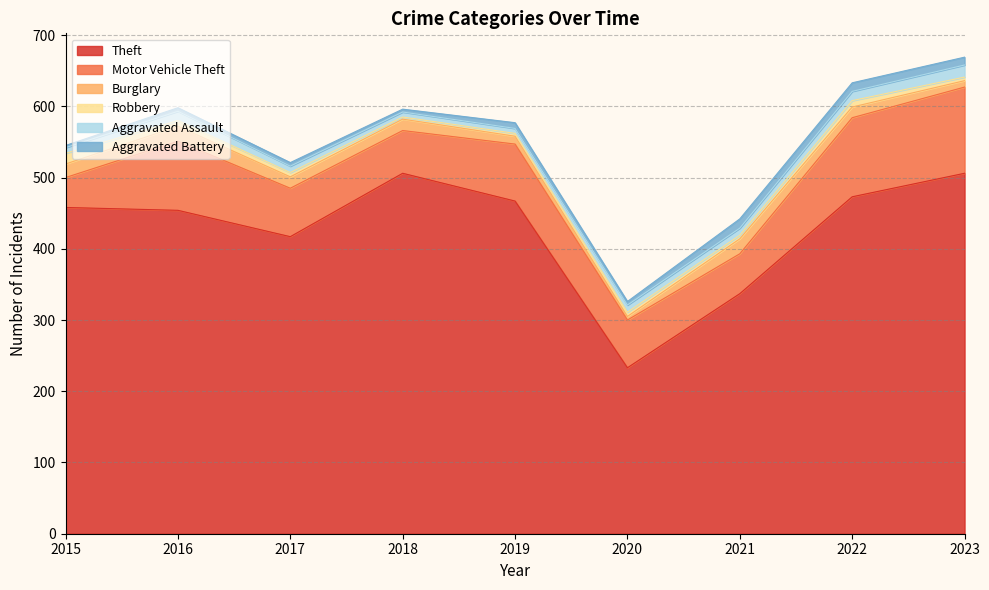

At how many categories does at least one series exceed 176?

9